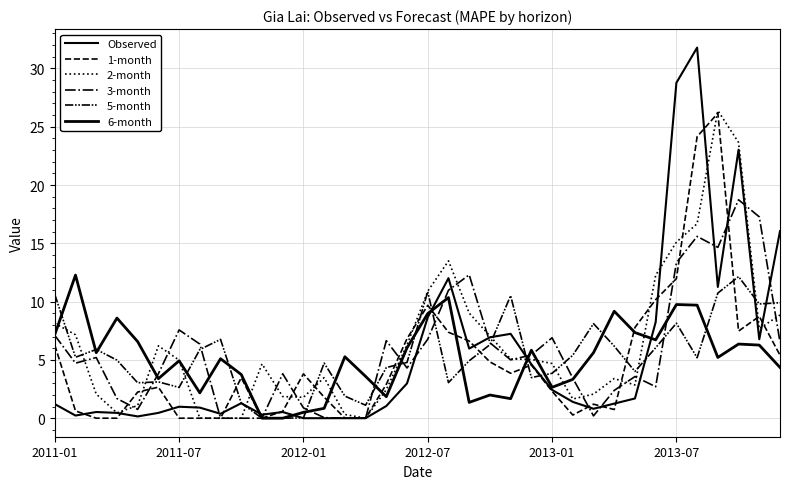

Which series has the largest total across all categories?

2-month